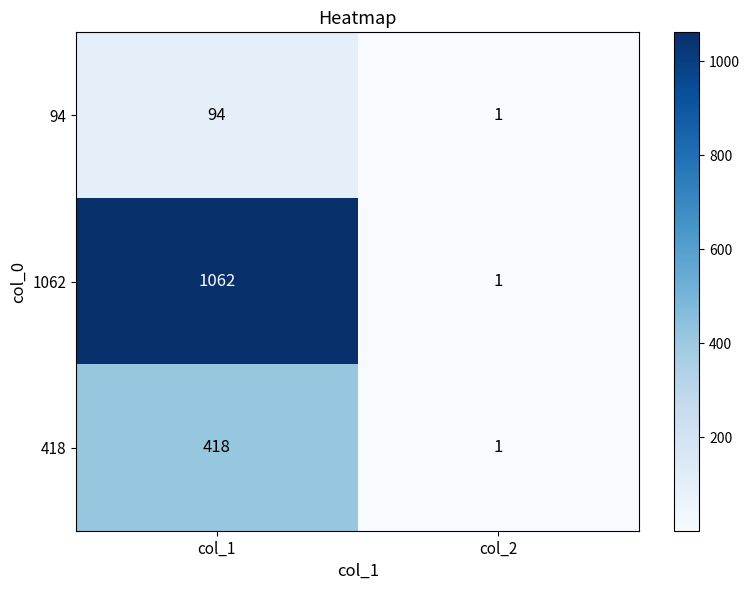

At how many categories does at least one series exceed 118?

1